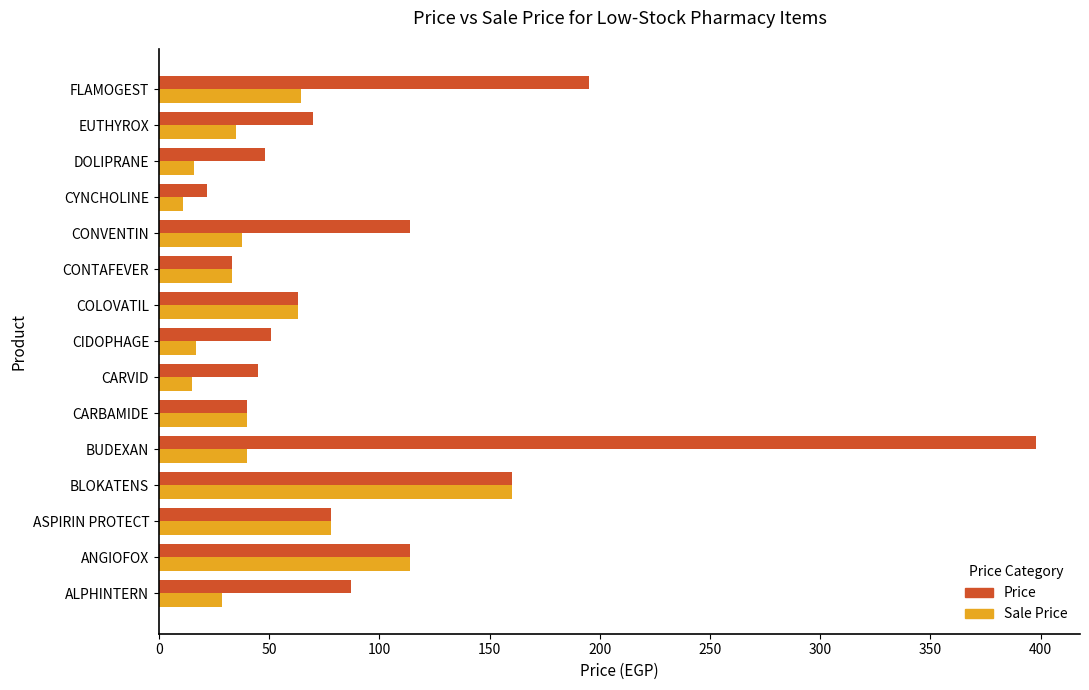

What is the difference between the second highest and minimum values in the Sale Price series?

103.0